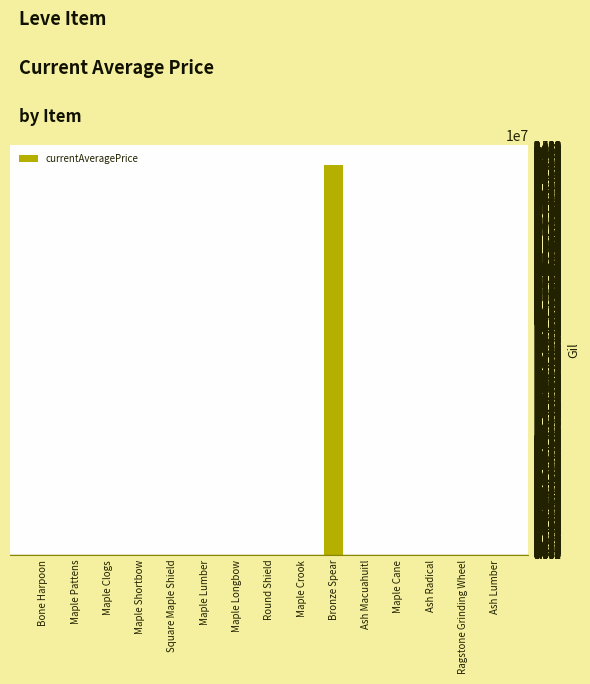

What is the sum of all values?

33394965